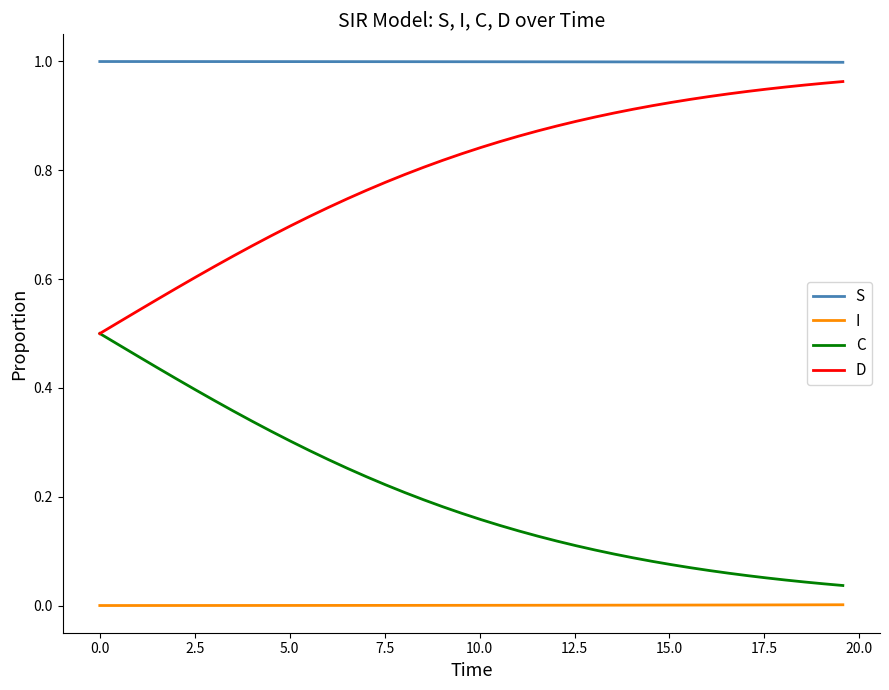

List the series in order of their overall mean, highest first.

S, D, C, I